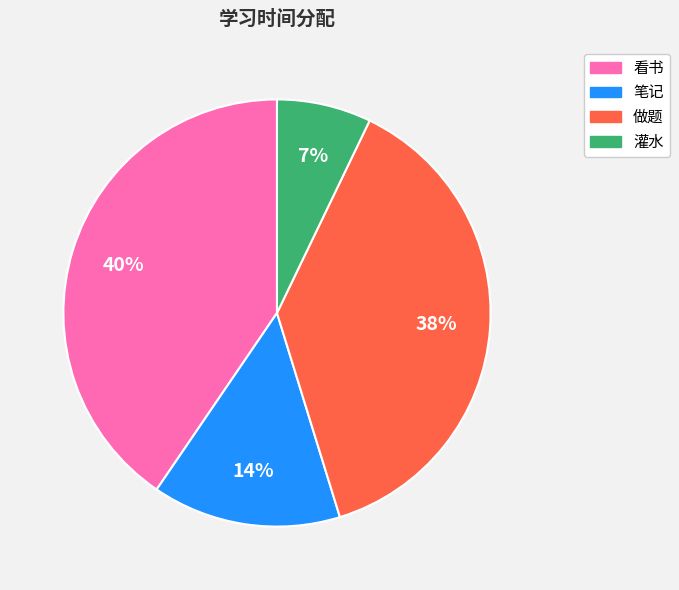

Count the number of slices in the pie.

4